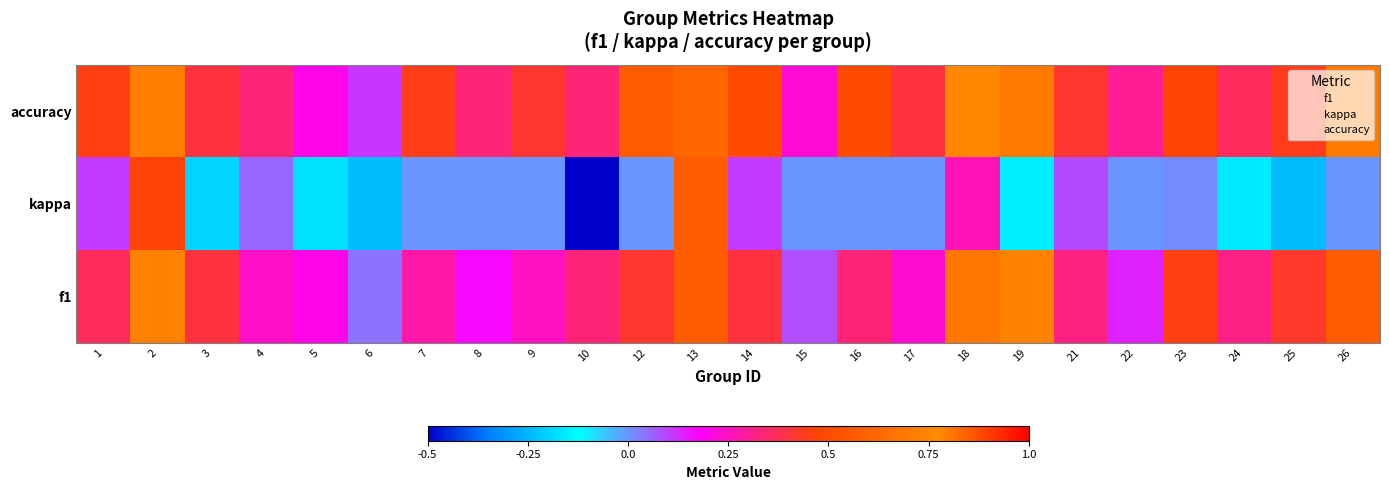

Which category has the lowest value across all series?

10